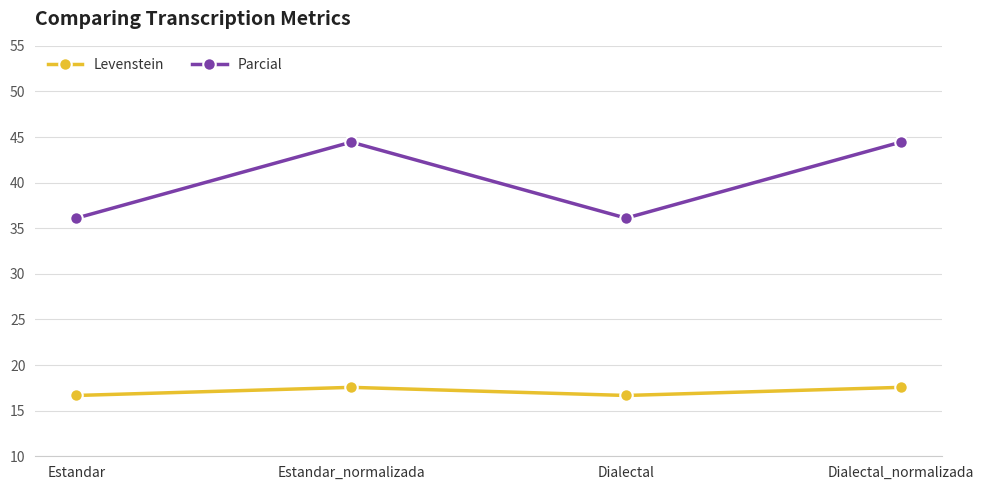

What is the average value of the Parcial series?

40.3